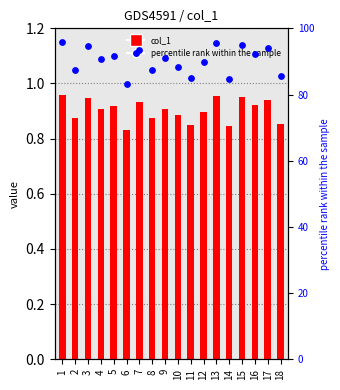

What are all the series names shown in the legend?

col_1, percentile rank within the sample